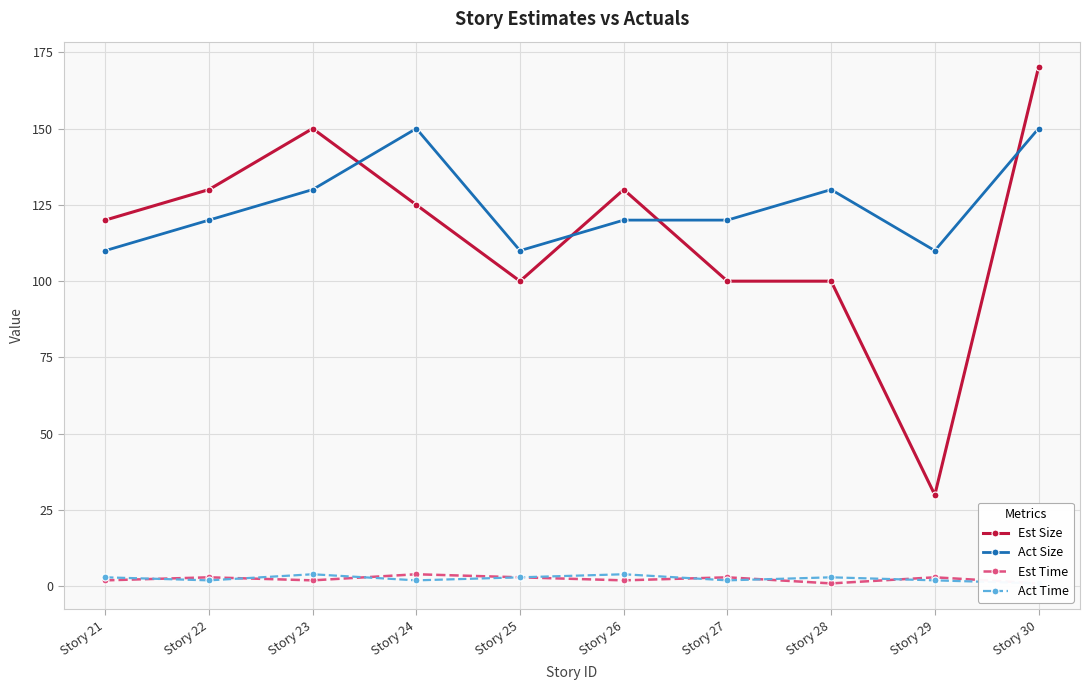

How many interior local peaks does the Est Time series have?

4